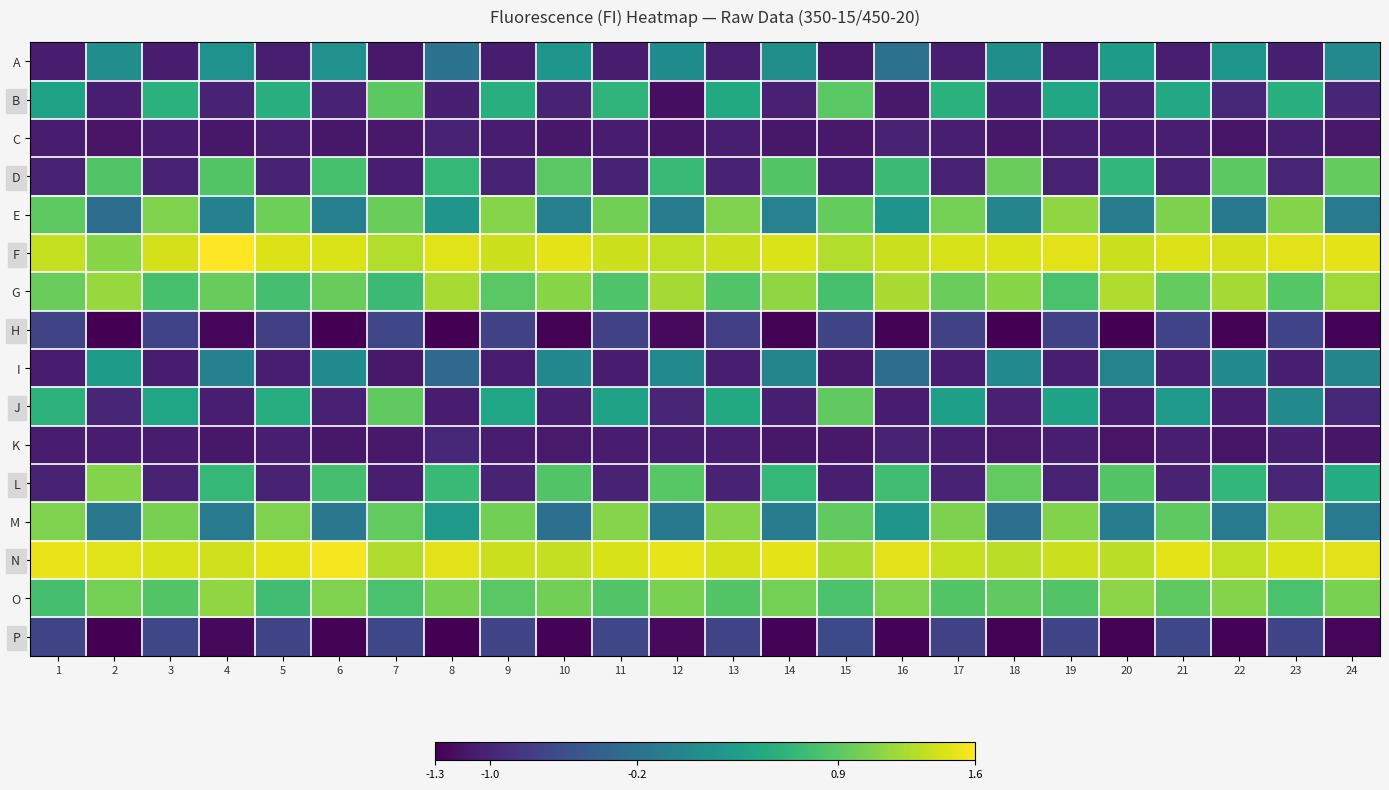

Rank the series at 19 from highest to lowest value.

F, N, E, M, O, G, B, J, P, H, D, L, K, C, I, A